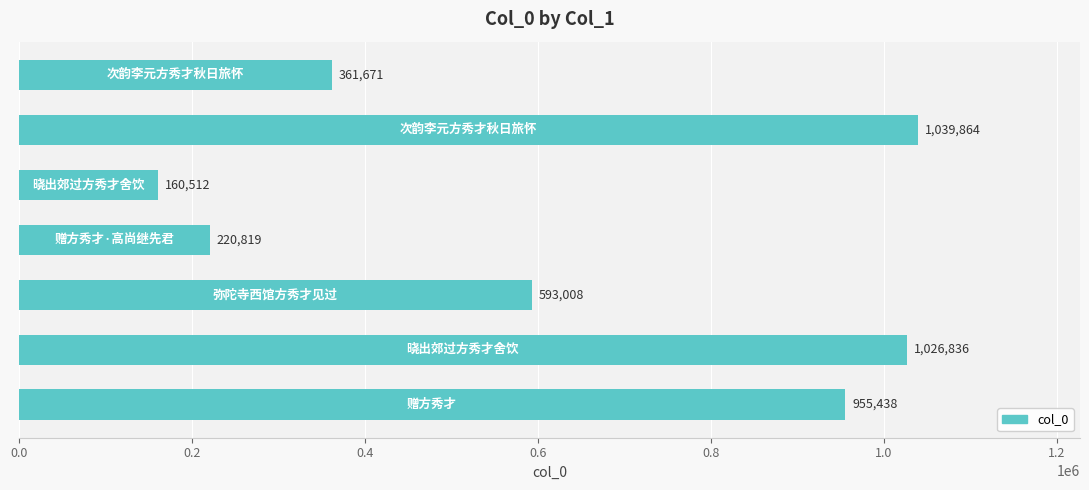

What is the average value?

622593